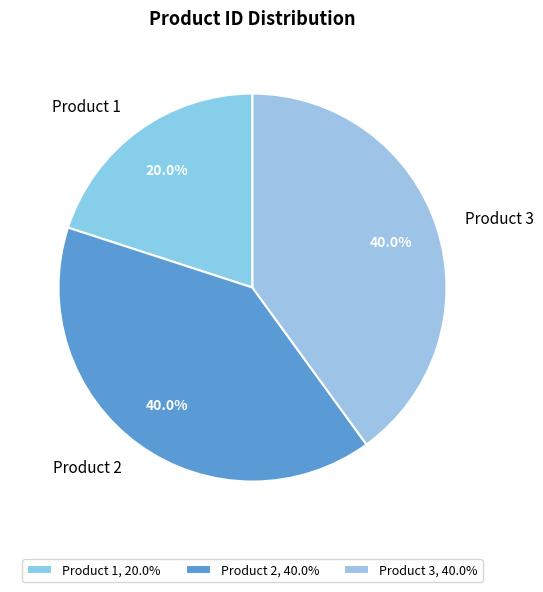

How much of the chart is everything except Product 2?

60.0%